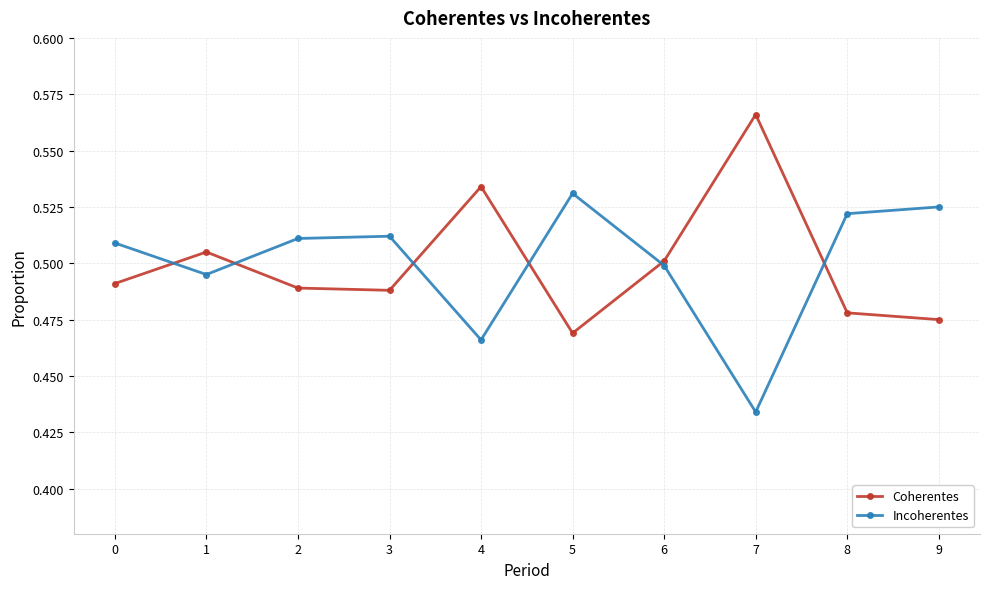

How many Incoherentes values are between 0 and 1?

10